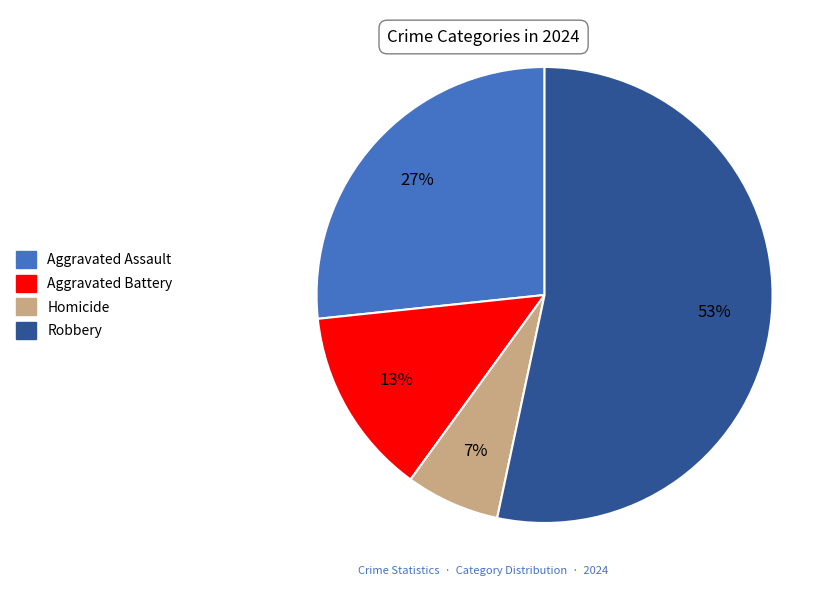

What percentage is the Aggravated Assault slice, to the nearest percent?

27%